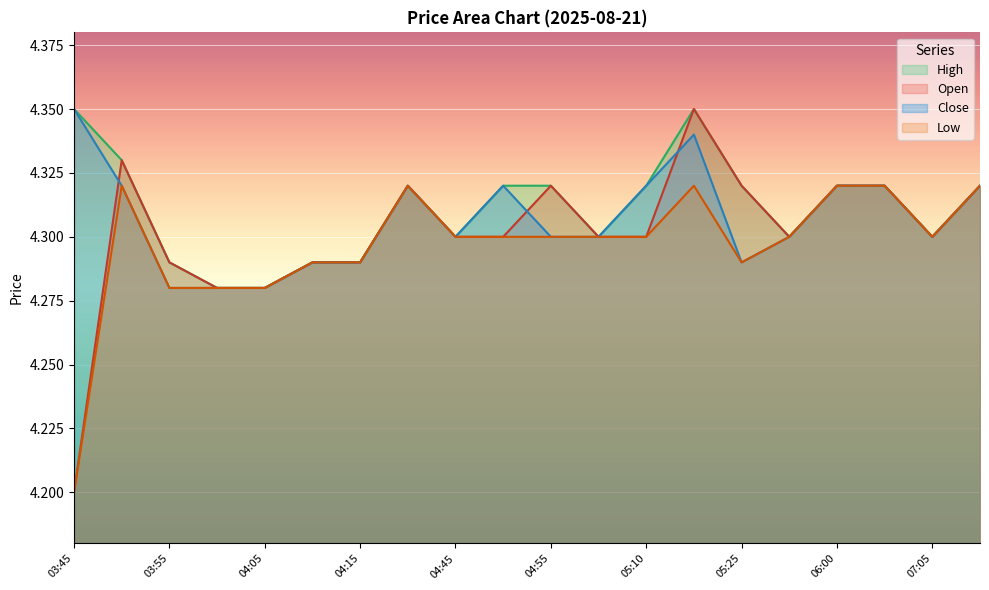

Which series has the widest spread of values?

Open